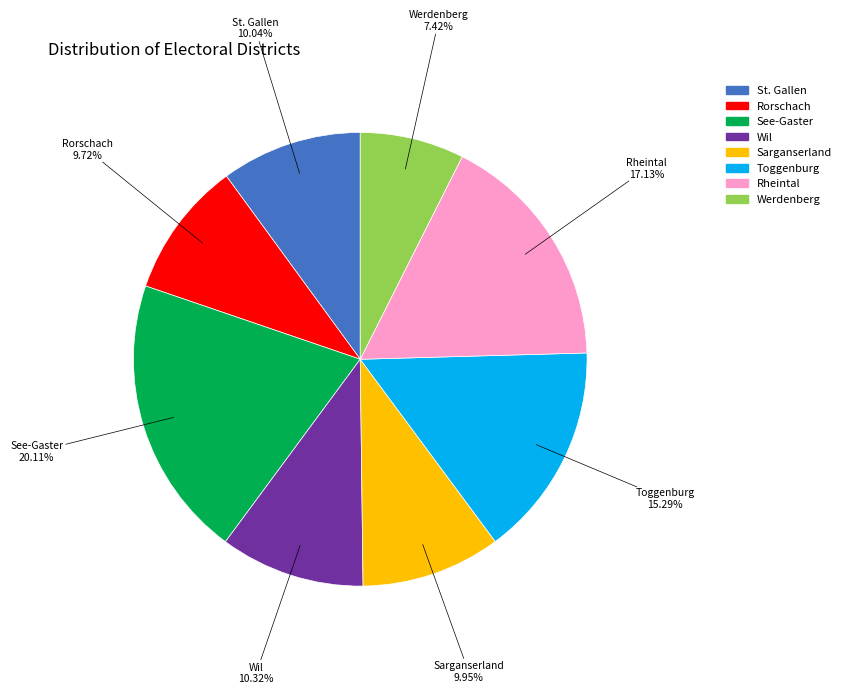

Is there any slice that represents more than half of the pie?

No